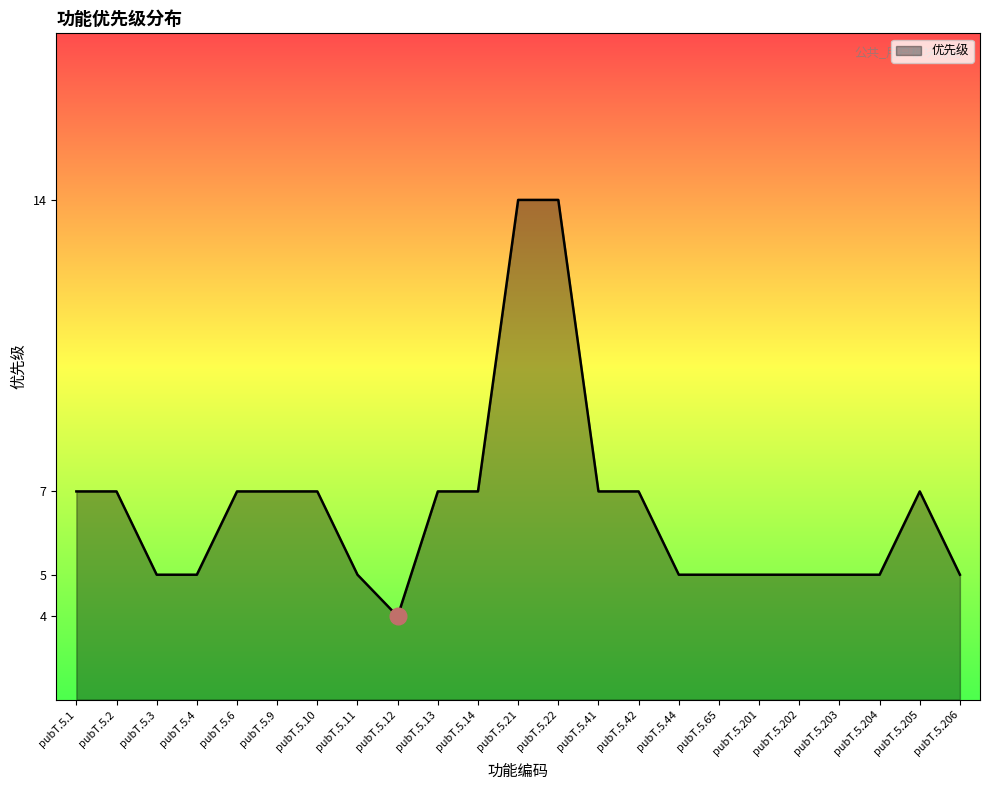

What is the approximate value at pubT.5.205?

7